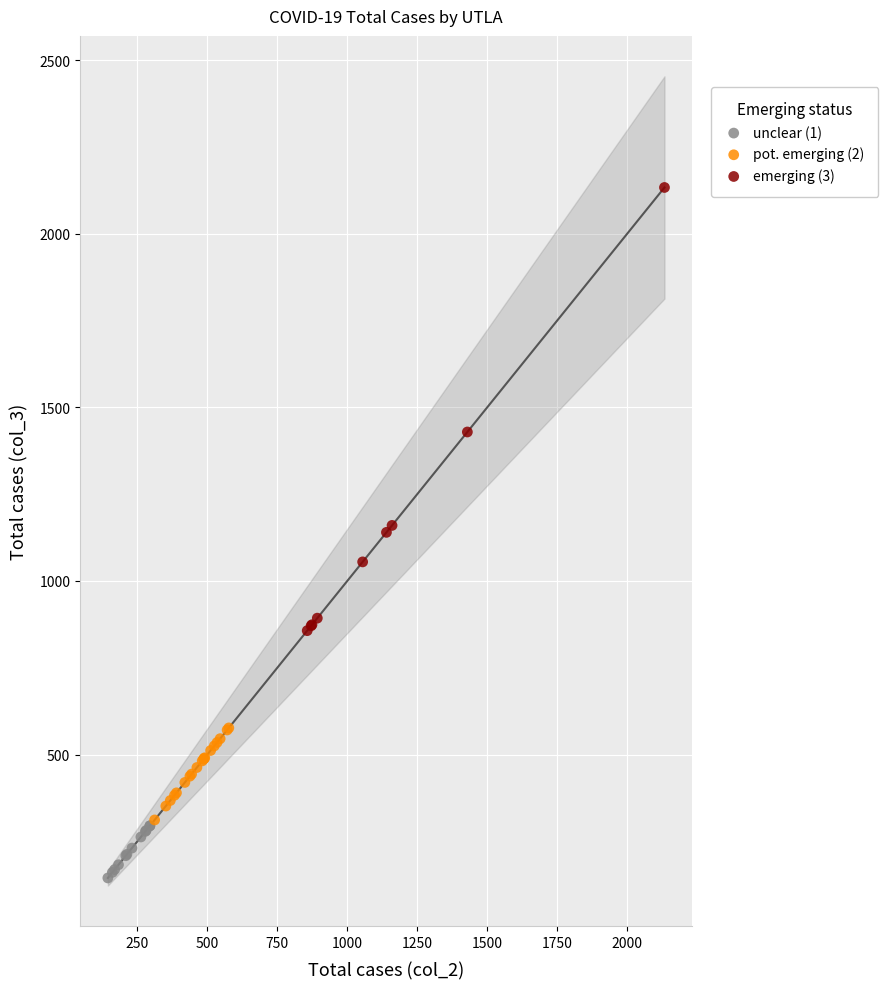

Which series contains the lowest Y value?

unclear (1)